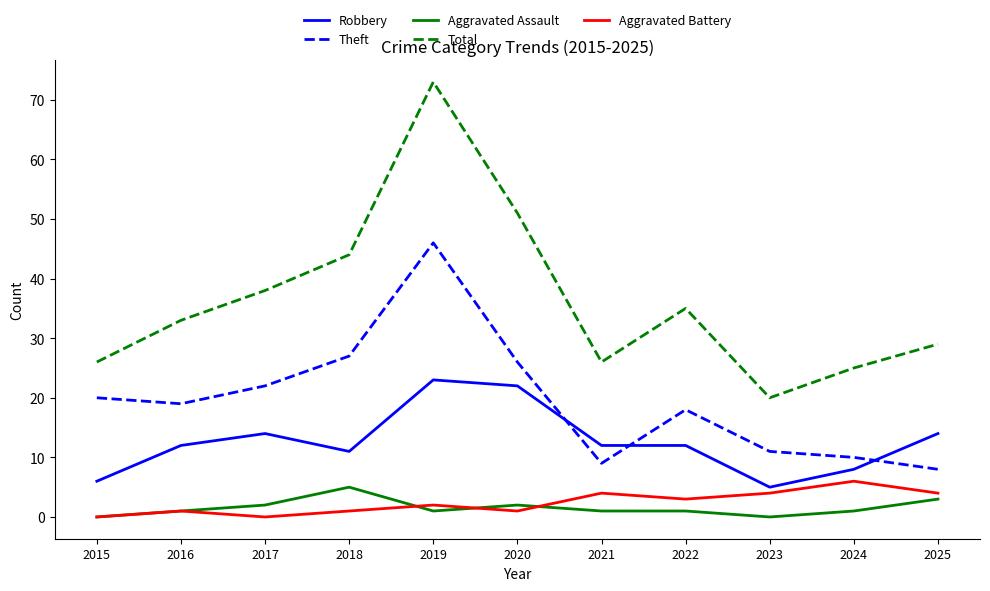

Does the chart display data point markers on the line(s)?

No